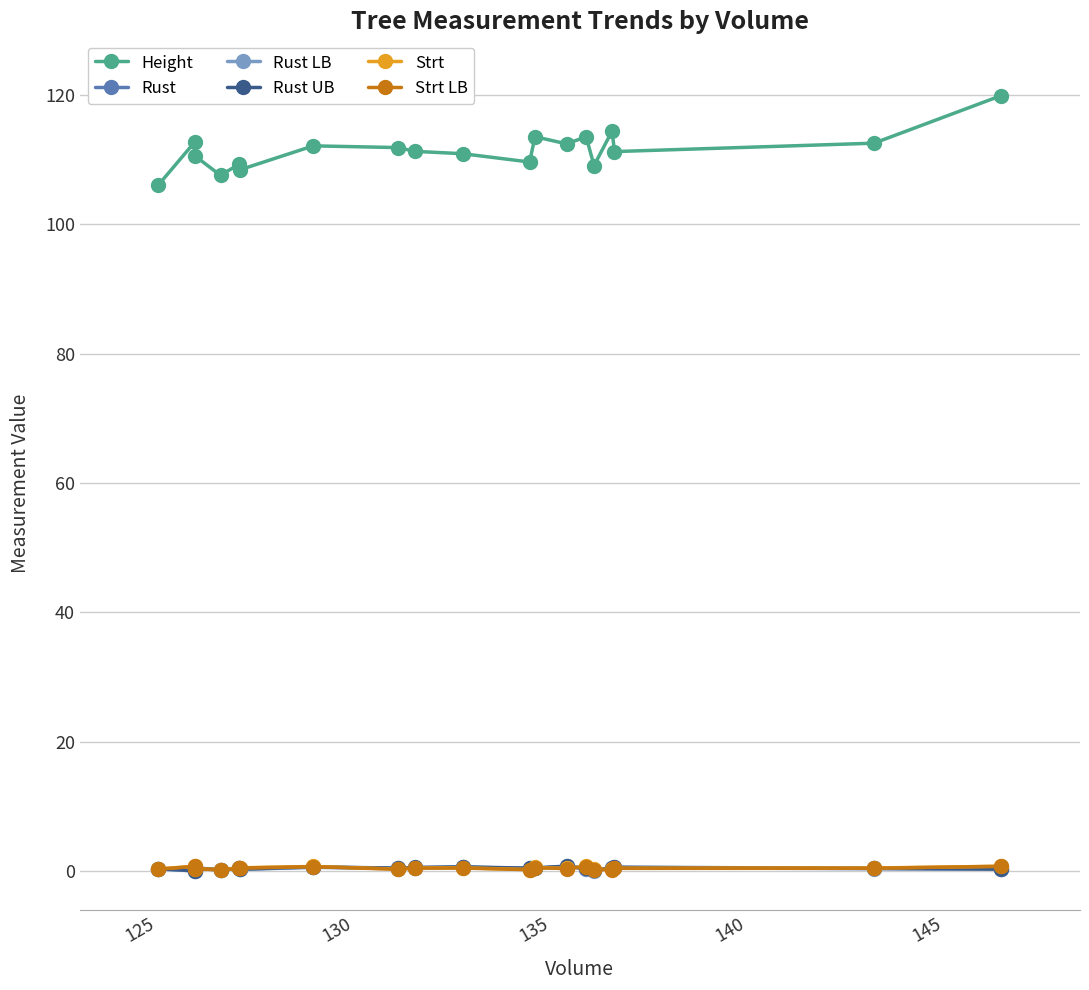

At how many categories does at least one series exceed 103?

19